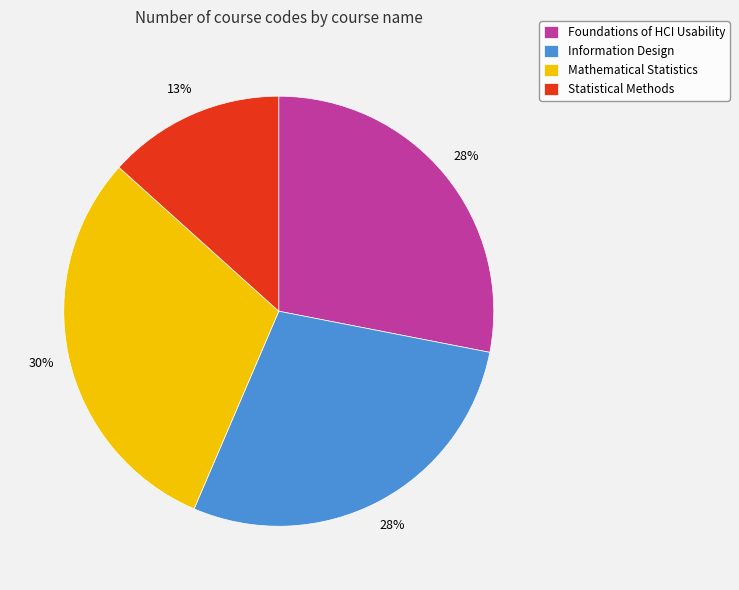

Does Information Design represent more than half of the total?

No